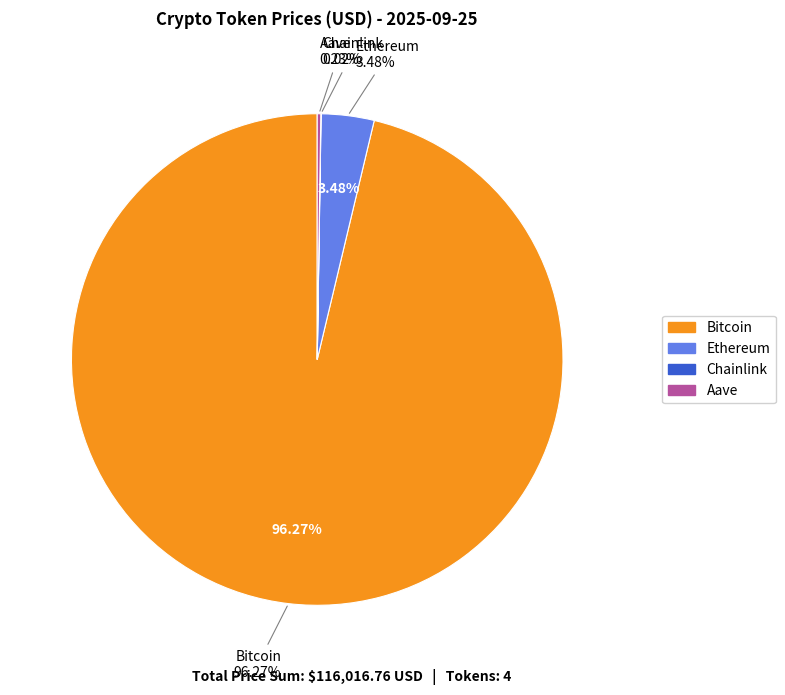

The Ethereum slice represents 3% of the pie. True or false?

True